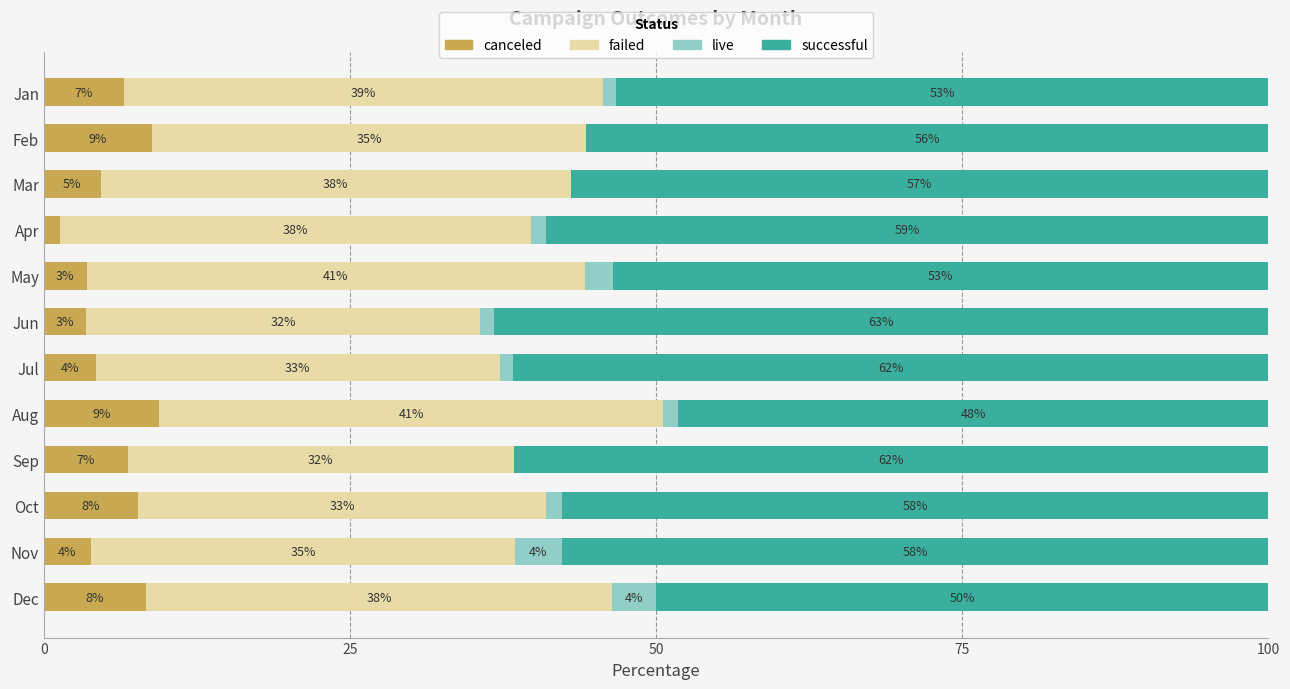

Which series has the largest range (max minus min)?

successful